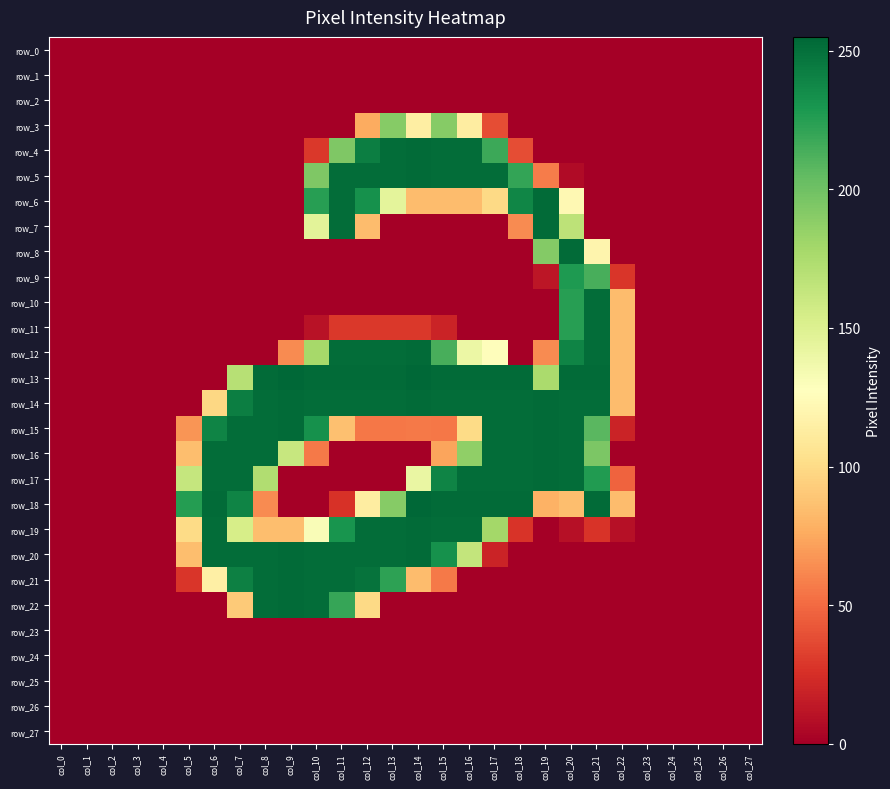

Reading left to right, transcribe all the data shown in this chart.

row_0: col_0=0	col_1=0	col_2=0	col_3=0	col_4=0	col_5=0	col_6=0	col_7=0	col_8=0	col_9=0	col_10=0	col_11=0	col_12=0	col_13=0	col_14=0	col_15=0	col_16=0	col_17=0	col_18=0	col_19=0	col_20=0	col_21=0	col_22=0	col_23=0	col_24=0	col_25=0	col_26=0	col_27=0
row_1: col_0=0	col_1=0	col_2=0	col_3=0	col_4=0	col_5=0	col_6=0	col_7=0	col_8=0	col_9=0	col_10=0	col_11=0	col_12=0	col_13=0	col_14=0	col_15=0	col_16=0	col_17=0	col_18=0	col_19=0	col_20=0	col_21=0	col_22=0	col_23=0	col_24=0	col_25=0	col_26=0	col_27=0
row_2: col_0=0	col_1=0	col_2=0	col_3=0	col_4=0	col_5=0	col_6=0	col_7=0	col_8=0	col_9=0	col_10=0	col_11=0	col_12=0	col_13=0	col_14=0	col_15=0	col_16=0	col_17=0	col_18=0	col_19=0	col_20=0	col_21=0	col_22=0	col_23=0	col_24=0	col_25=0	col_26=0	col_27=0
row_3: col_0=0	col_1=0	col_2=0	col_3=0	col_4=0	col_5=0	col_6=0	col_7=0	col_8=0	col_9=0	col_10=0	col_11=0	col_12=76	col_13=191	col_14=114	col_15=191	col_16=113	col_17=38	col_18=0	col_19=0	col_20=0	col_21=0	col_22=0	col_23=0	col_24=0	col_25=0	col_26=0	col_27=0
row_4: col_0=0	col_1=0	col_2=0	col_3=0	col_4=0	col_5=0	col_6=0	col_7=0	col_8=0	col_9=0	col_10=29	col_11=194	col_12=243	col_13=252	col_14=253	col_15=252	col_16=252	col_17=218	col_18=38	col_19=0	col_20=0	col_21=0	col_22=0	col_23=0	col_24=0	col_25=0	col_26=0	col_27=0
row_5: col_0=0	col_1=0	col_2=0	col_3=0	col_4=0	col_5=0	col_6=0	col_7=0	col_8=0	col_9=0	col_10=194	col_11=252	col_12=252	col_13=252	col_14=253	col_15=252	col_16=252	col_17=252	col_18=221	col_19=57	col_20=6	col_21=0	col_22=0	col_23=0	col_24=0	col_25=0	col_26=0	col_27=0
row_6: col_0=0	col_1=0	col_2=0	col_3=0	col_4=0	col_5=0	col_6=0	col_7=0	col_8=0	col_9=0	col_10=225	col_11=252	col_12=233	col_13=145	col_14=84	col_15=84	col_16=84	col_17=99	col_18=239	col_19=253	col_20=122	col_21=0	col_22=0	col_23=0	col_24=0	col_25=0	col_26=0	col_27=0
row_7: col_0=0	col_1=0	col_2=0	col_3=0	col_4=0	col_5=0	col_6=0	col_7=0	col_8=0	col_9=0	col_10=146	col_11=252	col_12=84	col_13=0	col_14=0	col_15=0	col_16=0	col_17=0	col_18=63	col_19=253	col_20=167	col_21=0	col_22=0	col_23=0	col_24=0	col_25=0	col_26=0	col_27=0
row_8: col_0=0	col_1=0	col_2=0	col_3=0	col_4=0	col_5=0	col_6=0	col_7=0	col_8=0	col_9=0	col_10=0	col_11=0	col_12=0	col_13=0	col_14=0	col_15=0	col_16=0	col_17=0	col_18=0	col_19=192	col_20=253	col_21=119	col_22=0	col_23=0	col_24=0	col_25=0	col_26=0	col_27=0
row_9: col_0=0	col_1=0	col_2=0	col_3=0	col_4=0	col_5=0	col_6=0	col_7=0	col_8=0	col_9=0	col_10=0	col_11=0	col_12=0	col_13=0	col_14=0	col_15=0	col_16=0	col_17=0	col_18=0	col_19=12	col_20=228	col_21=214	col_22=28	col_23=0	col_24=0	col_25=0	col_26=0	col_27=0
row_10: col_0=0	col_1=0	col_2=0	col_3=0	col_4=0	col_5=0	col_6=0	col_7=0	col_8=0	col_9=0	col_10=0	col_11=0	col_12=0	col_13=0	col_14=0	col_15=0	col_16=0	col_17=0	col_18=0	col_19=0	col_20=225	col_21=252	col_22=84	col_23=0	col_24=0	col_25=0	col_26=0	col_27=0
row_11: col_0=0	col_1=0	col_2=0	col_3=0	col_4=0	col_5=0	col_6=0	col_7=0	col_8=0	col_9=0	col_10=10	col_11=29	col_12=29	col_13=29	col_14=29	col_15=19	col_16=0	col_17=0	col_18=0	col_19=0	col_20=225	col_21=252	col_22=84	col_23=0	col_24=0	col_25=0	col_26=0	col_27=0
row_12: col_0=0	col_1=0	col_2=0	col_3=0	col_4=0	col_5=0	col_6=0	col_7=0	col_8=0	col_9=63	col_10=178	col_11=252	col_12=252	col_13=252	col_14=253	col_15=214	col_16=140	col_17=126	col_18=0	col_19=63	col_20=240	col_21=252	col_22=84	col_23=0	col_24=0	col_25=0	col_26=0	col_27=0
row_13: col_0=0	col_1=0	col_2=0	col_3=0	col_4=0	col_5=0	col_6=0	col_7=170	col_8=253	col_9=255	col_10=253	col_11=253	col_12=253	col_13=253	col_14=255	col_15=253	col_16=253	col_17=253	col_18=253	col_19=176	col_20=253	col_21=253	col_22=84	col_23=0	col_24=0	col_25=0	col_26=0	col_27=0
row_14: col_0=0	col_1=0	col_2=0	col_3=0	col_4=0	col_5=0	col_6=98	col_7=243	col_8=252	col_9=253	col_10=252	col_11=252	col_12=252	col_13=252	col_14=253	col_15=252	col_16=252	col_17=252	col_18=252	col_19=253	col_20=252	col_21=252	col_22=84	col_23=0	col_24=0	col_25=0	col_26=0	col_27=0
row_15: col_0=0	col_1=0	col_2=0	col_3=0	col_4=0	col_5=67	col_6=240	col_7=252	col_8=252	col_9=253	col_10=233	col_11=86	col_12=55	col_13=55	col_14=56	col_15=55	col_16=100	col_17=252	col_18=252	col_19=253	col_20=252	col_21=208	col_22=19	col_23=0	col_24=0	col_25=0	col_26=0	col_27=0
row_16: col_0=0	col_1=0	col_2=0	col_3=0	col_4=0	col_5=85	col_6=252	col_7=252	col_8=252	col_9=162	col_10=56	col_11=0	col_12=0	col_13=0	col_14=0	col_15=73	col_16=187	col_17=252	col_18=252	col_19=253	col_20=252	col_21=195	col_22=0	col_23=0	col_24=0	col_25=0	col_26=0	col_27=0
row_17: col_0=0	col_1=0	col_2=0	col_3=0	col_4=0	col_5=163	col_6=252	col_7=252	col_8=173	col_9=0	col_10=0	col_11=0	col_12=0	col_13=0	col_14=141	col_15=240	col_16=252	col_17=252	col_18=252	col_19=253	col_20=252	col_21=227	col_22=47	col_23=0	col_24=0	col_25=0	col_26=0	col_27=0
row_18: col_0=0	col_1=0	col_2=0	col_3=0	col_4=0	col_5=226	col_6=253	col_7=240	col_8=63	col_9=0	col_10=0	col_11=26	col_12=113	col_13=191	col_14=255	col_15=253	col_16=253	col_17=253	col_18=253	col_19=79	col_20=85	col_21=253	col_22=84	col_23=0	col_24=0	col_25=0	col_26=0	col_27=0
row_19: col_0=0	col_1=0	col_2=0	col_3=0	col_4=0	col_5=100	col_6=252	col_7=154	col_8=85	col_9=85	col_10=131	col_11=231	col_12=252	col_13=252	col_14=253	col_15=252	col_16=252	col_17=179	col_18=27	col_19=0	col_20=9	col_21=27	col_22=9	col_23=0	col_24=0	col_25=0	col_26=0	col_27=0
row_20: col_0=0	col_1=0	col_2=0	col_3=0	col_4=0	col_5=85	col_6=252	col_7=252	col_8=252	col_9=253	col_10=252	col_11=252	col_12=252	col_13=252	col_14=253	col_15=233	col_16=164	col_17=19	col_18=0	col_19=0	col_20=0	col_21=0	col_22=0	col_23=0	col_24=0	col_25=0	col_26=0	col_27=0
row_21: col_0=0	col_1=0	col_2=0	col_3=0	col_4=0	col_5=28	col_6=115	col_7=242	col_8=252	col_9=253	col_10=252	col_11=252	col_12=249	col_13=223	col_14=84	col_15=56	col_16=0	col_17=0	col_18=0	col_19=0	col_20=0	col_21=0	col_22=0	col_23=0	col_24=0	col_25=0	col_26=0	col_27=0
row_22: col_0=0	col_1=0	col_2=0	col_3=0	col_4=0	col_5=0	col_6=0	col_7=91	col_8=252	col_9=253	col_10=252	col_11=220	col_12=99	col_13=0	col_14=0	col_15=0	col_16=0	col_17=0	col_18=0	col_19=0	col_20=0	col_21=0	col_22=0	col_23=0	col_24=0	col_25=0	col_26=0	col_27=0
row_23: col_0=0	col_1=0	col_2=0	col_3=0	col_4=0	col_5=0	col_6=0	col_7=0	col_8=0	col_9=0	col_10=0	col_11=0	col_12=0	col_13=0	col_14=0	col_15=0	col_16=0	col_17=0	col_18=0	col_19=0	col_20=0	col_21=0	col_22=0	col_23=0	col_24=0	col_25=0	col_26=0	col_27=0
row_24: col_0=0	col_1=0	col_2=0	col_3=0	col_4=0	col_5=0	col_6=0	col_7=0	col_8=0	col_9=0	col_10=0	col_11=0	col_12=0	col_13=0	col_14=0	col_15=0	col_16=0	col_17=0	col_18=0	col_19=0	col_20=0	col_21=0	col_22=0	col_23=0	col_24=0	col_25=0	col_26=0	col_27=0
row_25: col_0=0	col_1=0	col_2=0	col_3=0	col_4=0	col_5=0	col_6=0	col_7=0	col_8=0	col_9=0	col_10=0	col_11=0	col_12=0	col_13=0	col_14=0	col_15=0	col_16=0	col_17=0	col_18=0	col_19=0	col_20=0	col_21=0	col_22=0	col_23=0	col_24=0	col_25=0	col_26=0	col_27=0
row_26: col_0=0	col_1=0	col_2=0	col_3=0	col_4=0	col_5=0	col_6=0	col_7=0	col_8=0	col_9=0	col_10=0	col_11=0	col_12=0	col_13=0	col_14=0	col_15=0	col_16=0	col_17=0	col_18=0	col_19=0	col_20=0	col_21=0	col_22=0	col_23=0	col_24=0	col_25=0	col_26=0	col_27=0
row_27: col_0=0	col_1=0	col_2=0	col_3=0	col_4=0	col_5=0	col_6=0	col_7=0	col_8=0	col_9=0	col_10=0	col_11=0	col_12=0	col_13=0	col_14=0	col_15=0	col_16=0	col_17=0	col_18=0	col_19=0	col_20=0	col_21=0	col_22=0	col_23=0	col_24=0	col_25=0	col_26=0	col_27=0